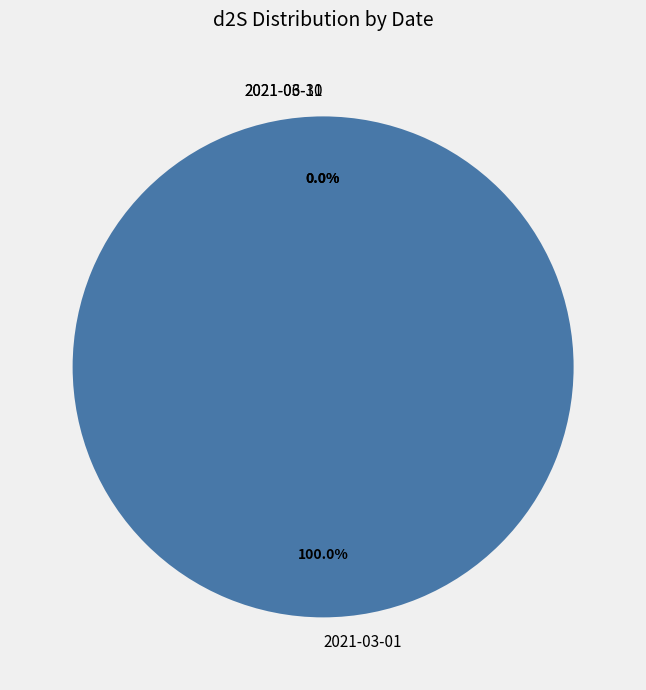

What is the largest slice in the pie chart?

2021-03-01